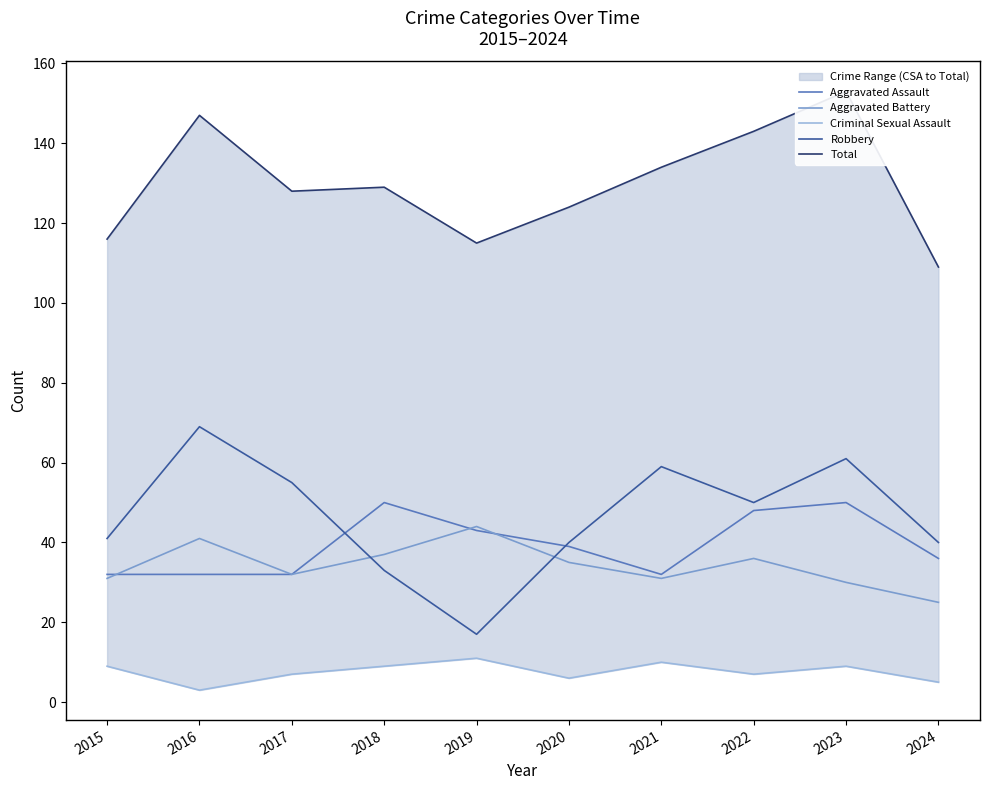

Which series has the largest total across all categories?

Total